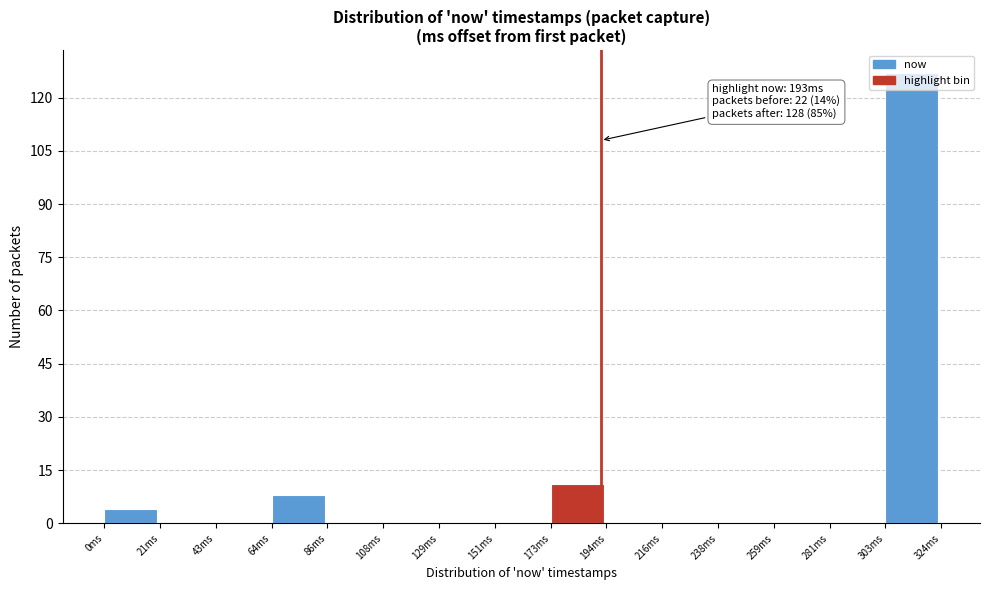

Over which range of the x-axis is the bar tallest?

305 to 325